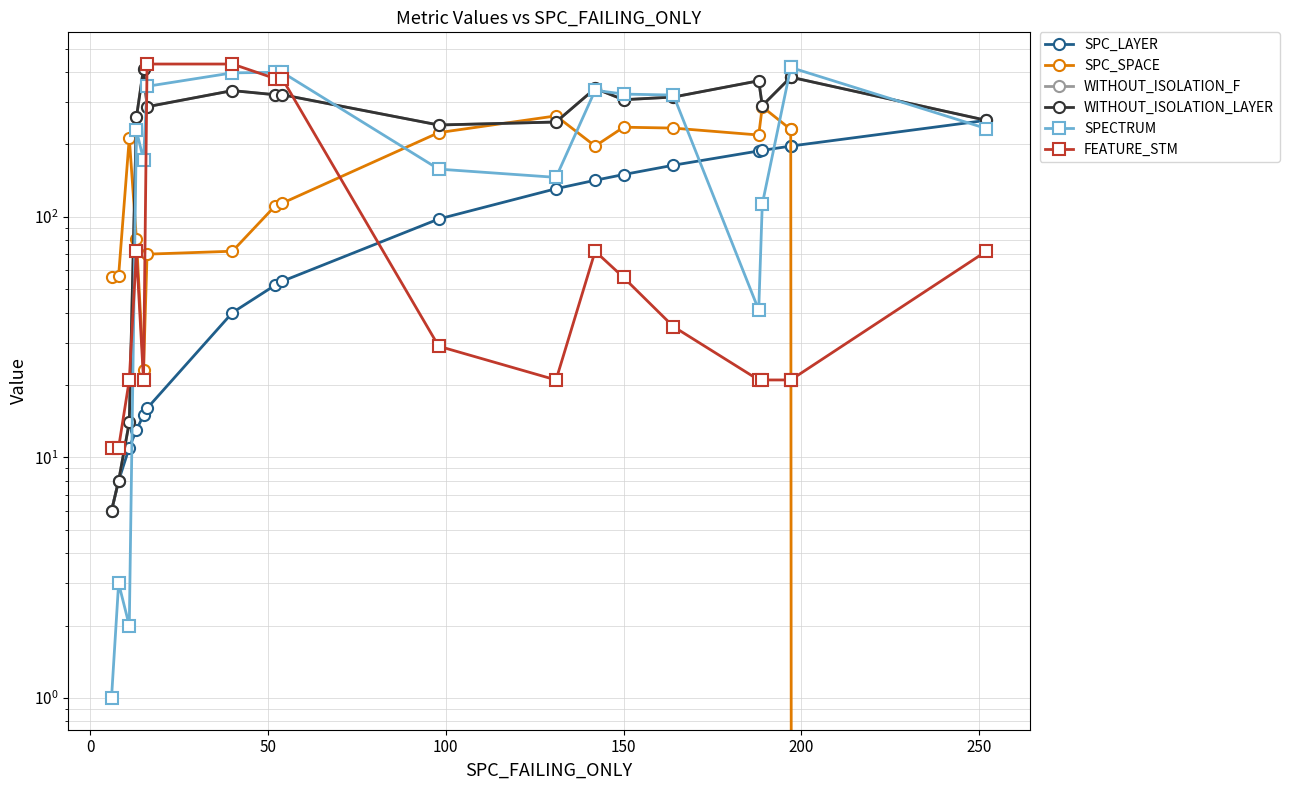

Rank the series by their maximum value, from highest to lowest.

FEATURE_STM, SPECTRUM, WITHOUT_ISOLATION_F, WITHOUT_ISOLATION_LAYER, SPC_SPACE, SPC_LAYER